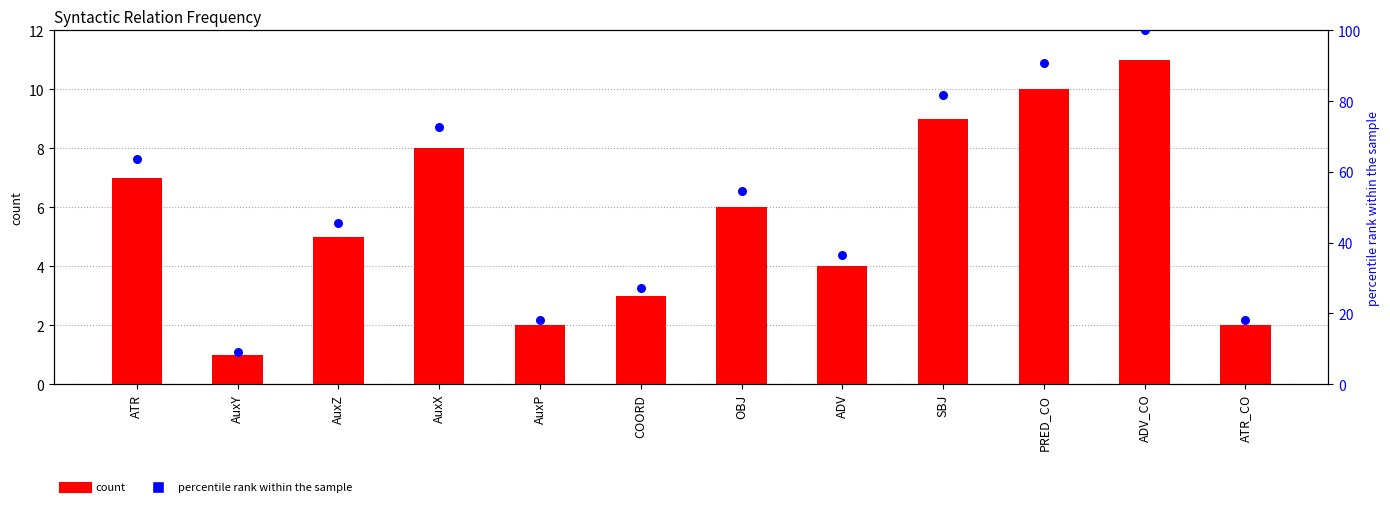

Which series contains the lowest Y value?

count